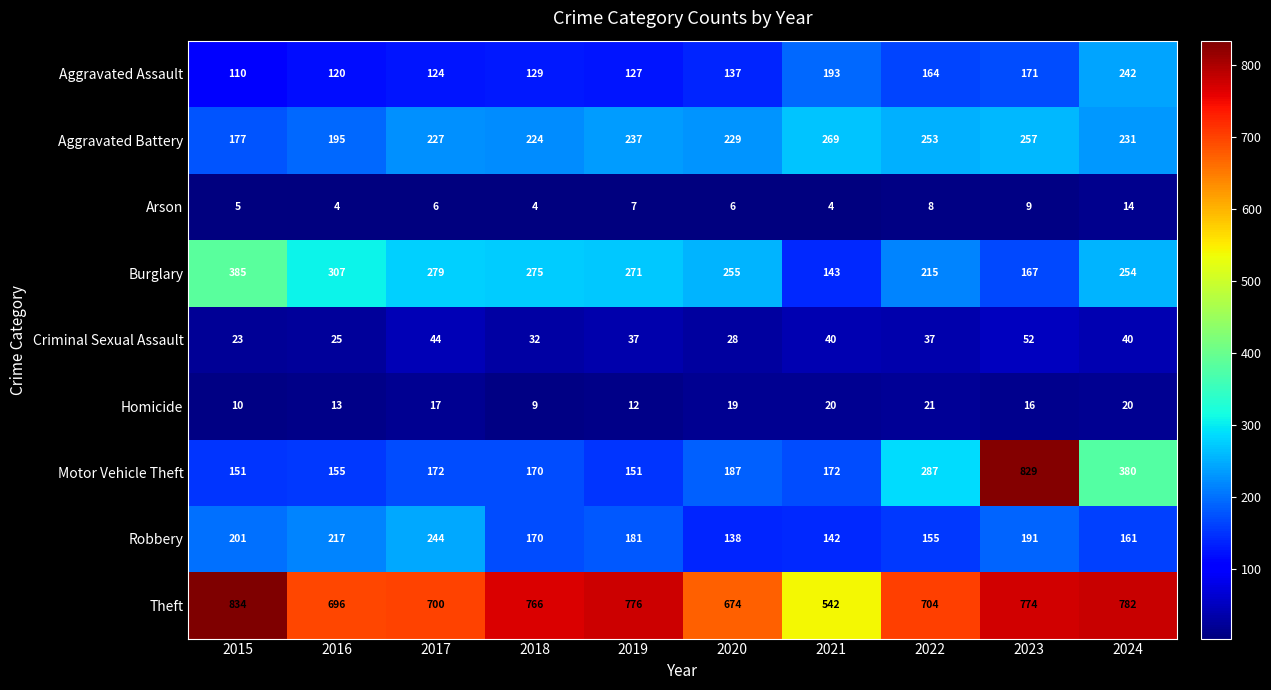

At which category does the chart reach its peak across all series?

2015